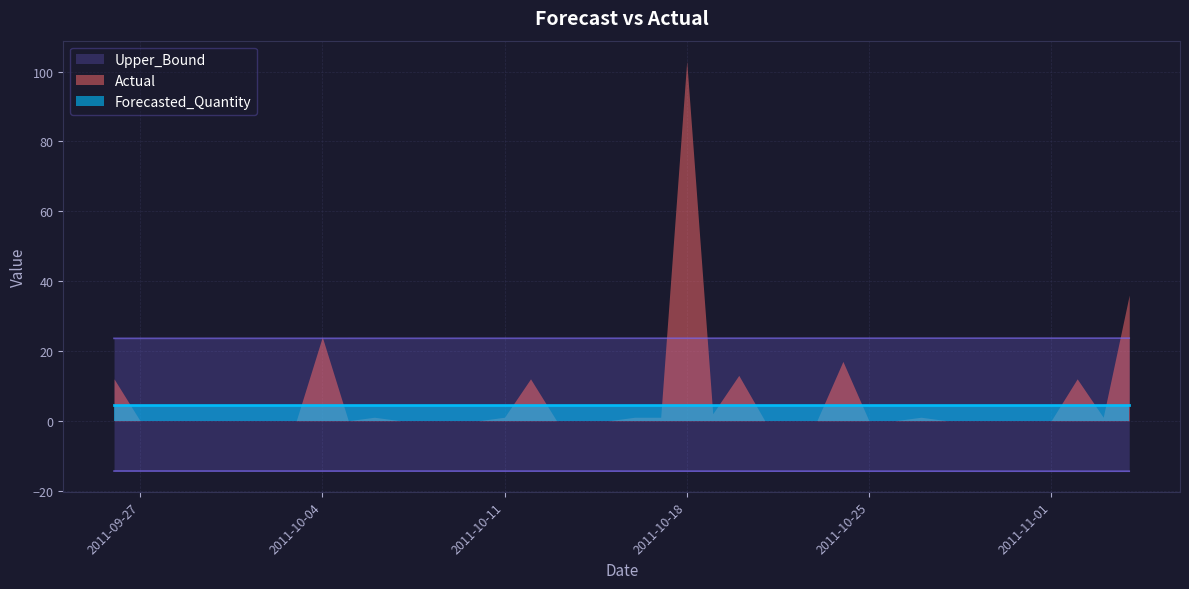

Which series changed the most between 2011-10-14 and 2011-11-01?

Upper_Bound